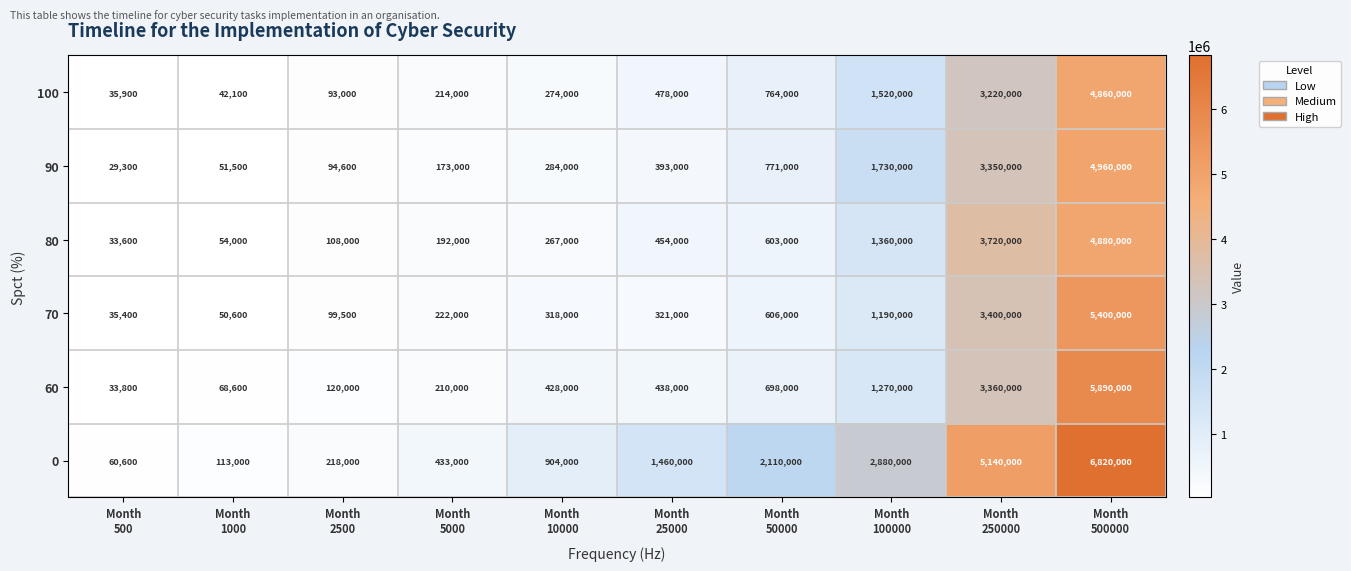

List the series in order of their peak value, highest first.

0, 60, 70, 90, 80, 100